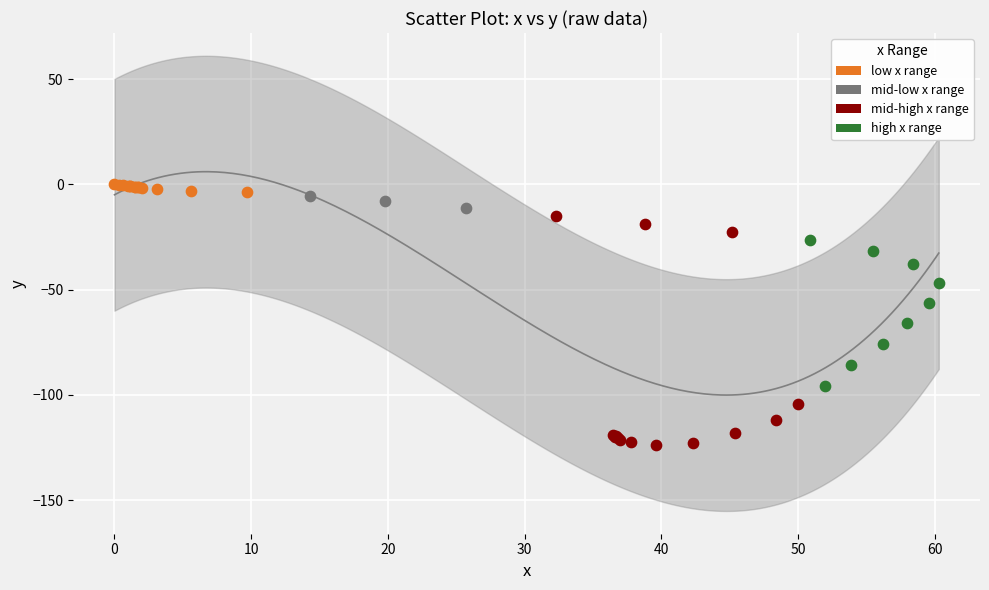

Which series has the widest spread of Y values?

mid-high x range